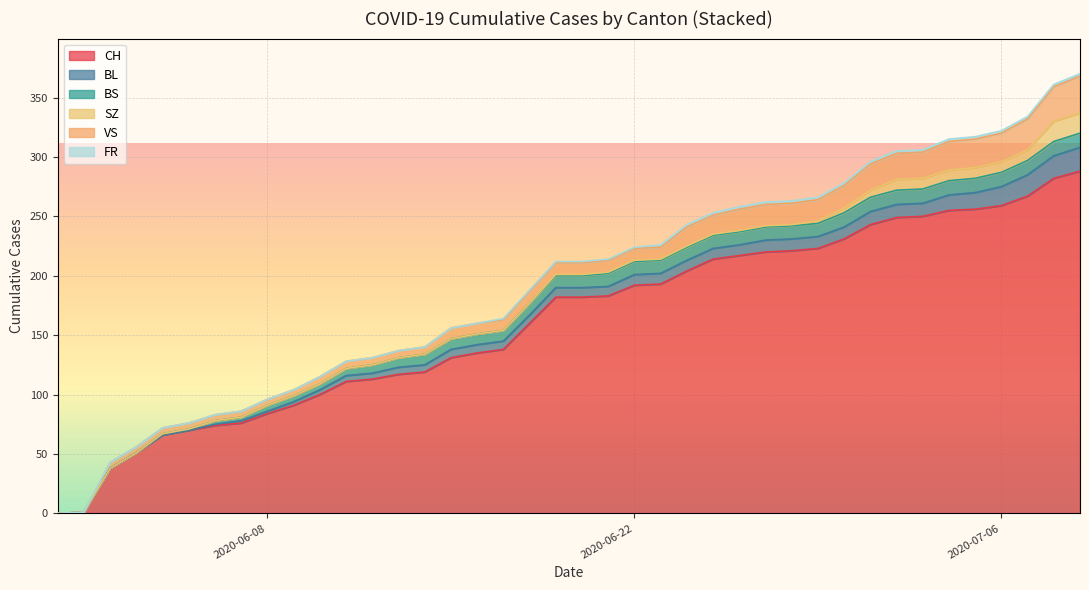

What is the maximum value for CH?

288